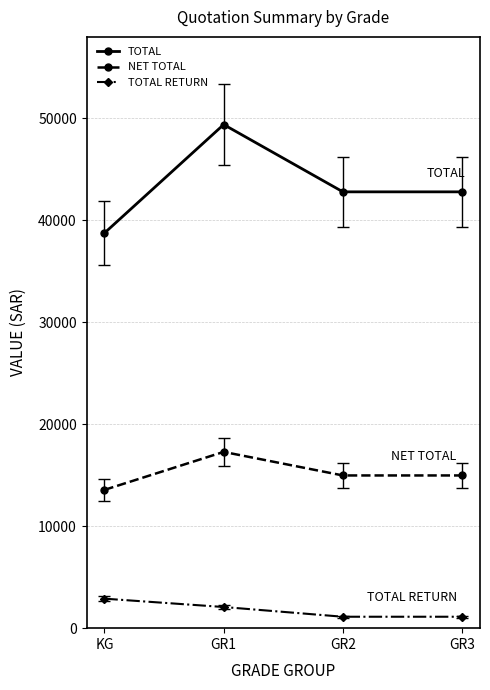

The TOTAL RETURN series shows 2074.8 at GR1. True or false?

True